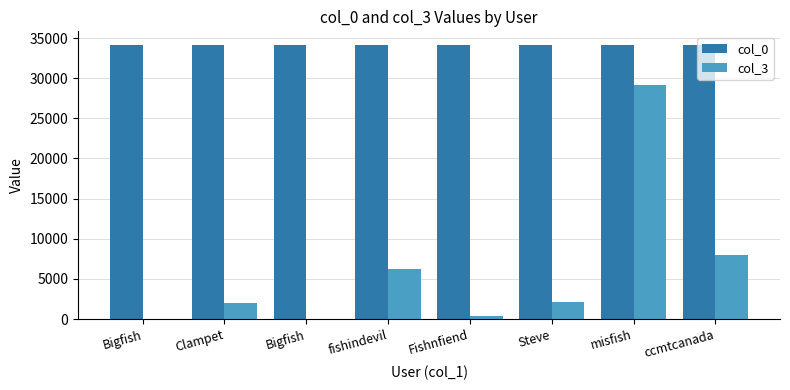

How many series are shown in this chart?

2